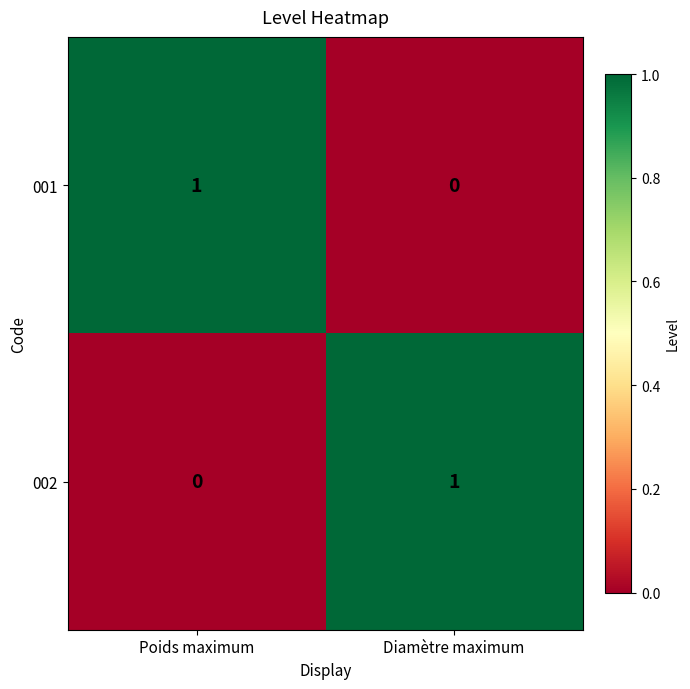

At which label is 002 closest to 0?

Poids maximum